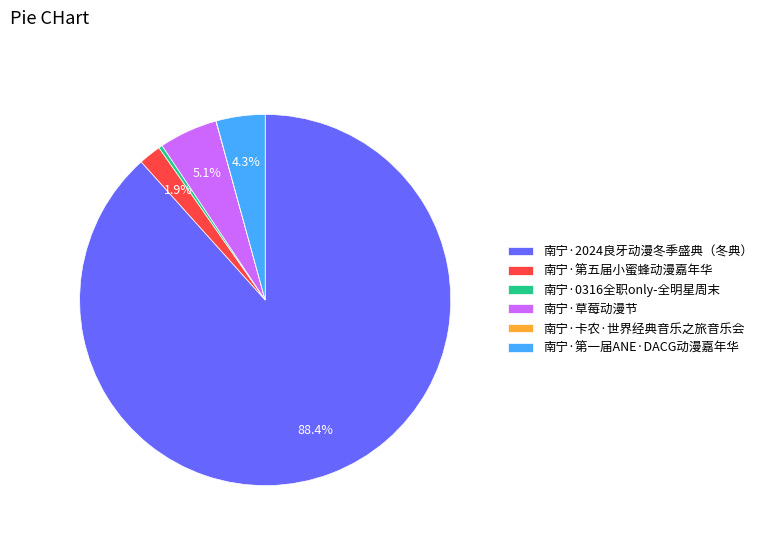

What is the total percentage of 南宁·第五届小蜜蜂动漫嘉年华 and 南宁·第一届ANE·DACG动漫嘉年华?

6.2%